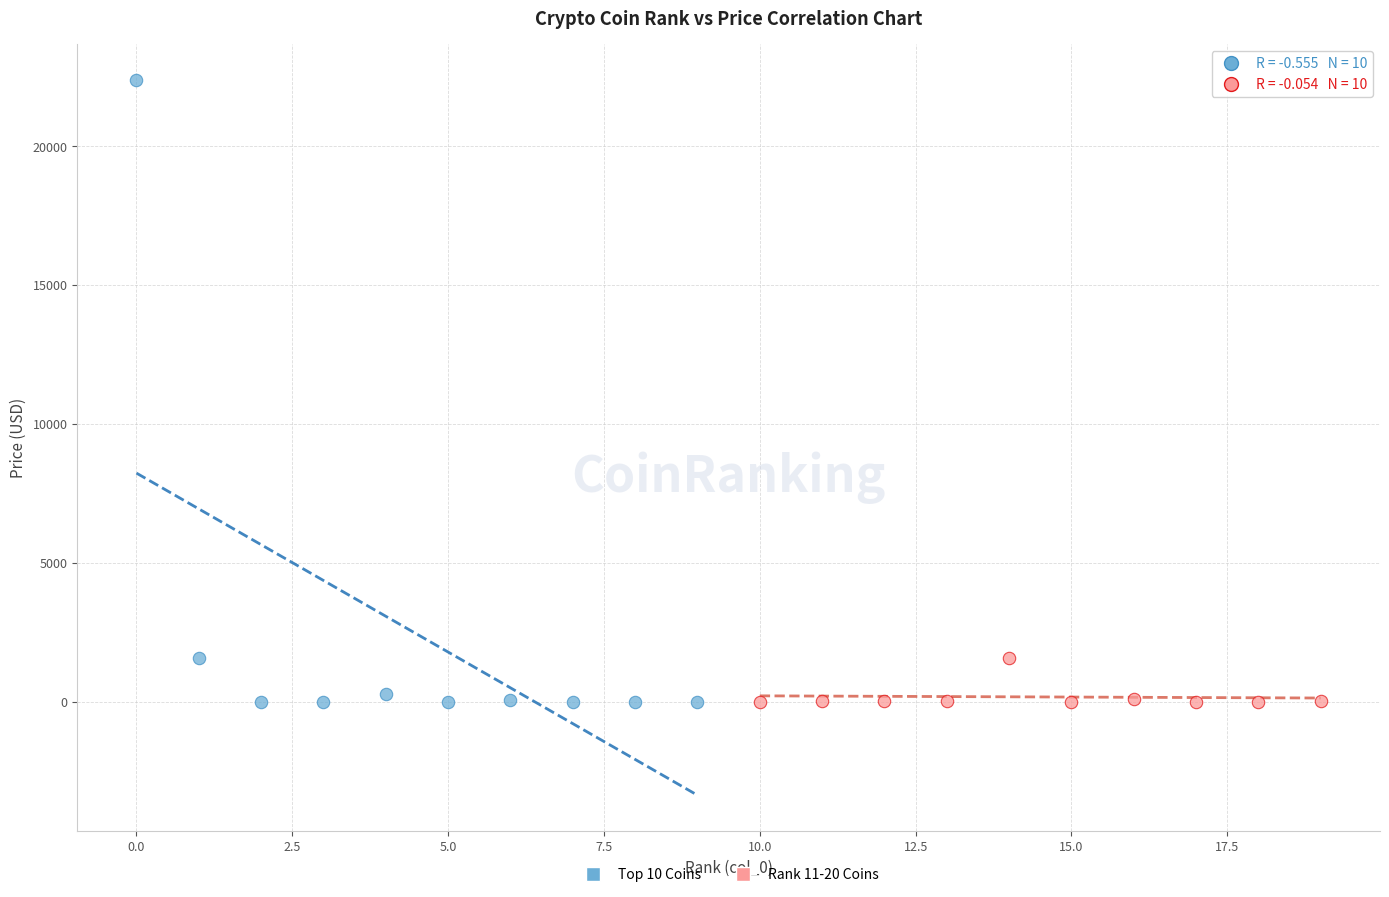

What are all the series names shown in the legend?

Top 10 Coins, Rank 11-20 Coins